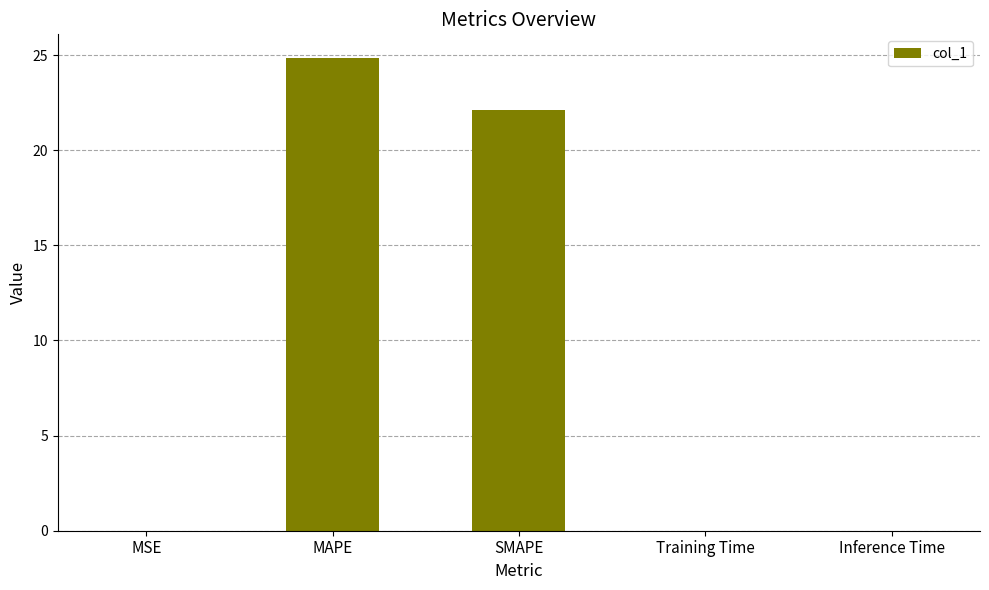

What is the difference between the values at MSE and SMAPE?

22.1